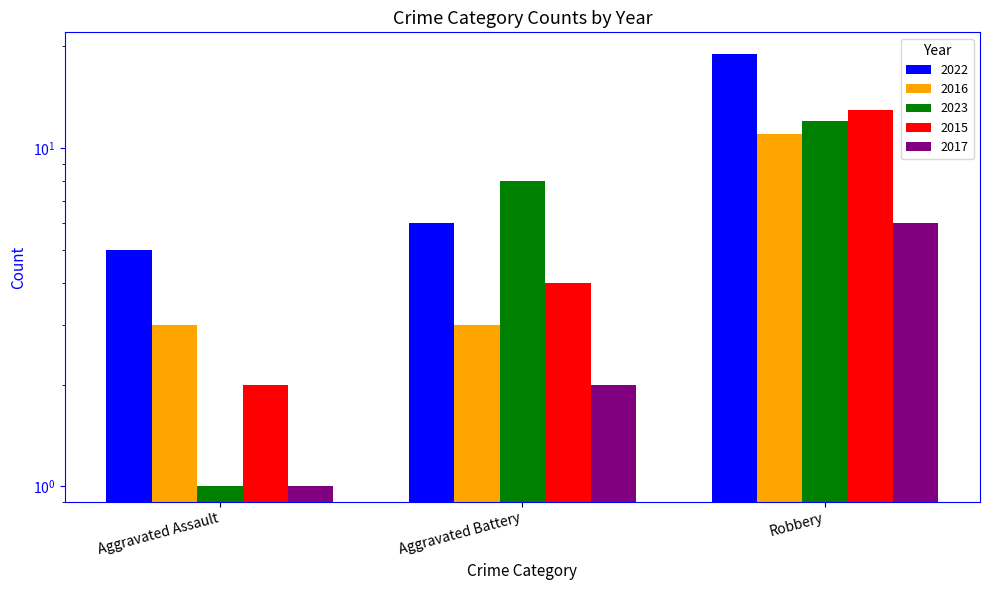

Which has a higher value, Aggravated Assault or Aggravated Battery?

Aggravated Battery